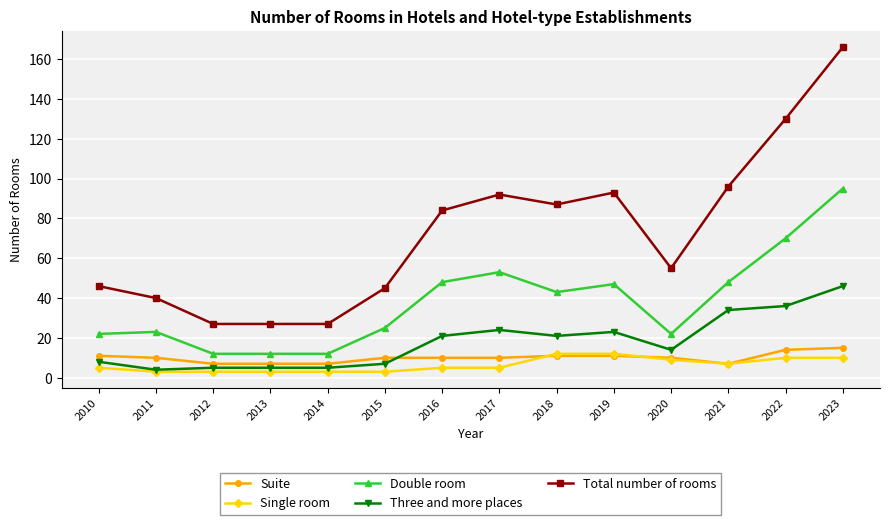

Reading right to left, what are all the values shown in this chart?

Suite: 2023=15	2022=14	2021=7	2020=10	2019=11	2018=11	2017=10	2016=10	2015=10	2014=7	2013=7	2012=7	2011=10	2010=11
Single room: 2023=10	2022=10	2021=7	2020=9	2019=12	2018=12	2017=5	2016=5	2015=3	2014=3	2013=3	2012=3	2011=3	2010=5
Double room: 2023=95	2022=70	2021=48	2020=22	2019=47	2018=43	2017=53	2016=48	2015=25	2014=12	2013=12	2012=12	2011=23	2010=22
Three and more places: 2023=46	2022=36	2021=34	2020=14	2019=23	2018=21	2017=24	2016=21	2015=7	2014=5	2013=5	2012=5	2011=4	2010=8
Total number of rooms: 2023=166	2022=130	2021=96	2020=55	2019=93	2018=87	2017=92	2016=84	2015=45	2014=27	2013=27	2012=27	2011=40	2010=46